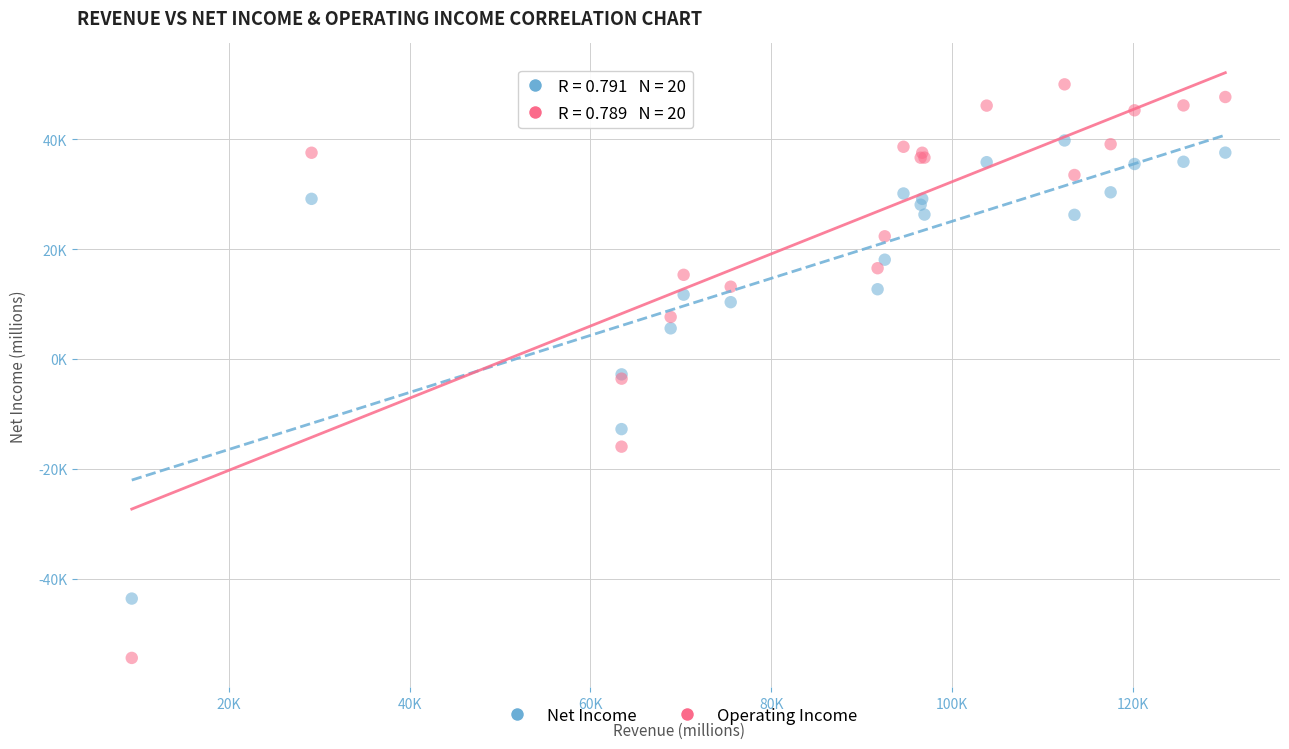

What are all the series names shown in the legend?

Net Income, Operating Income